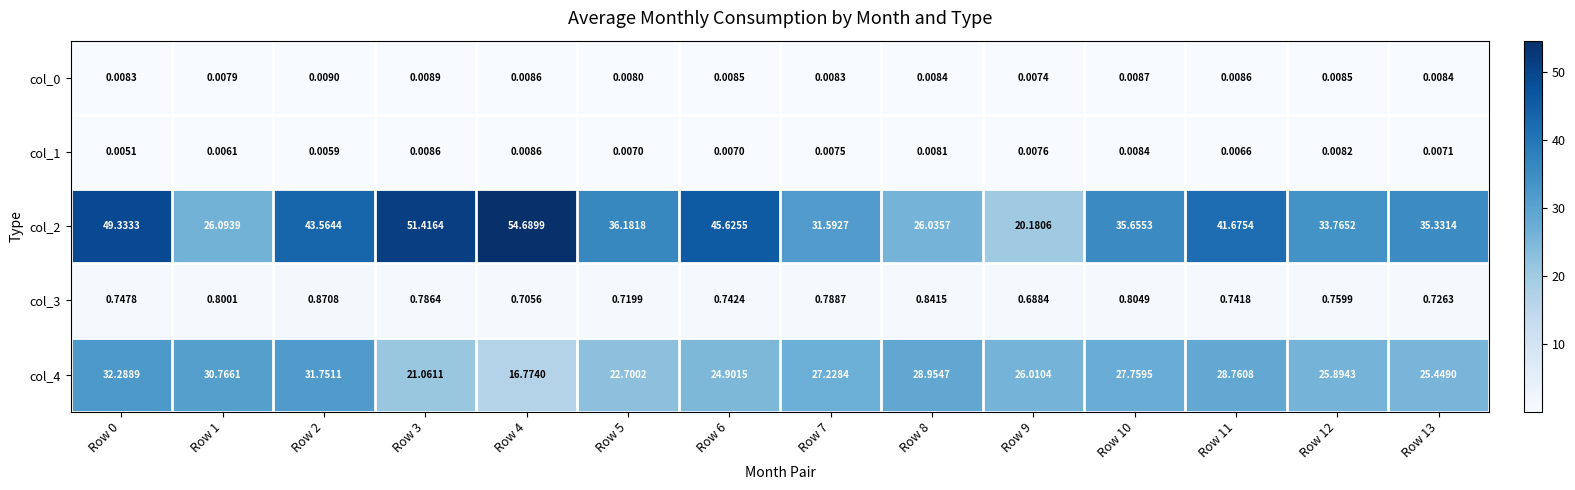

At how many categories does at least one series exceed 0?

14